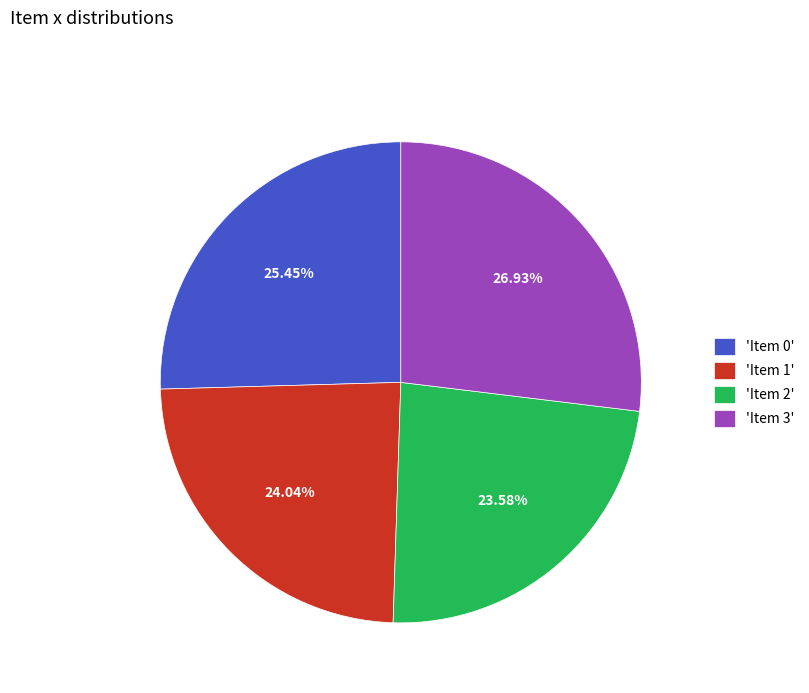

Combined, do 'Item 1' and 'Item 3' account for over 50%?

Yes